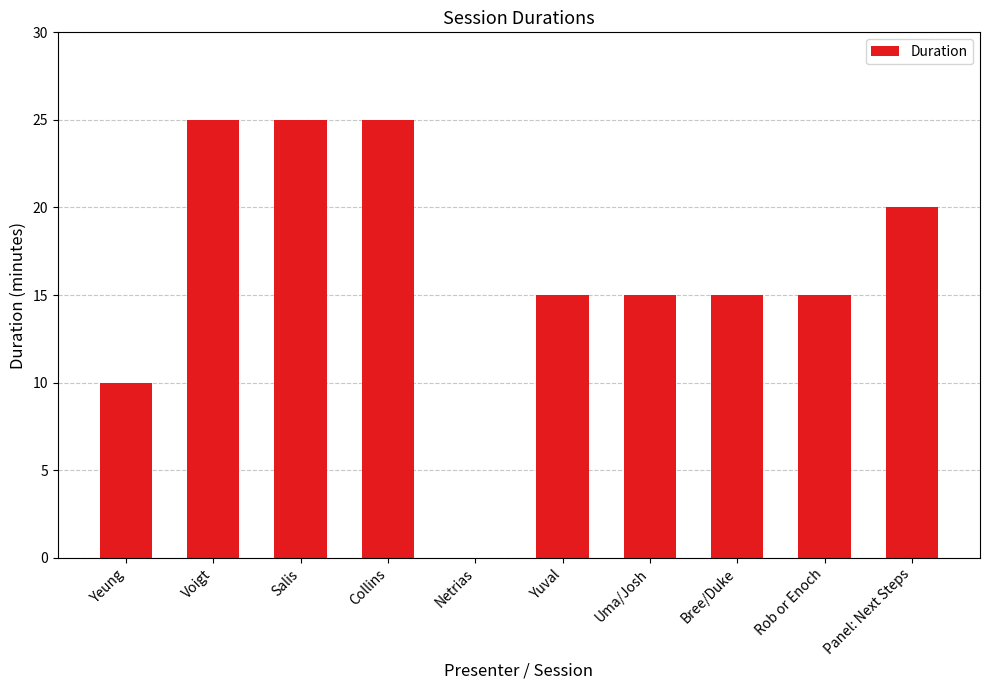

What is the change in value from Yeung to Salis?

+15